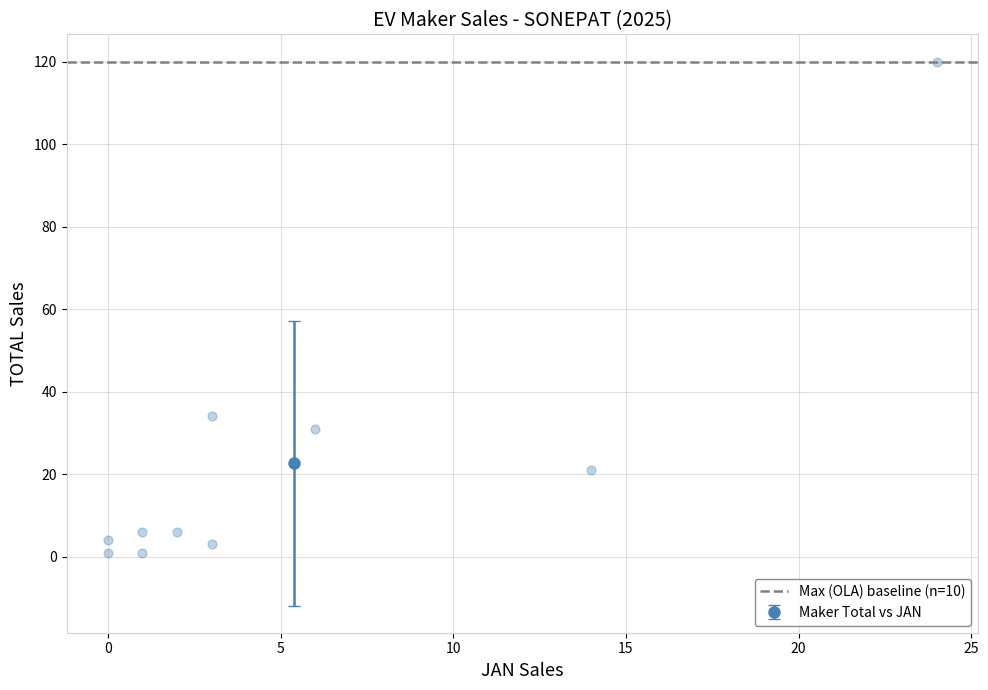

What is the average X value?

5